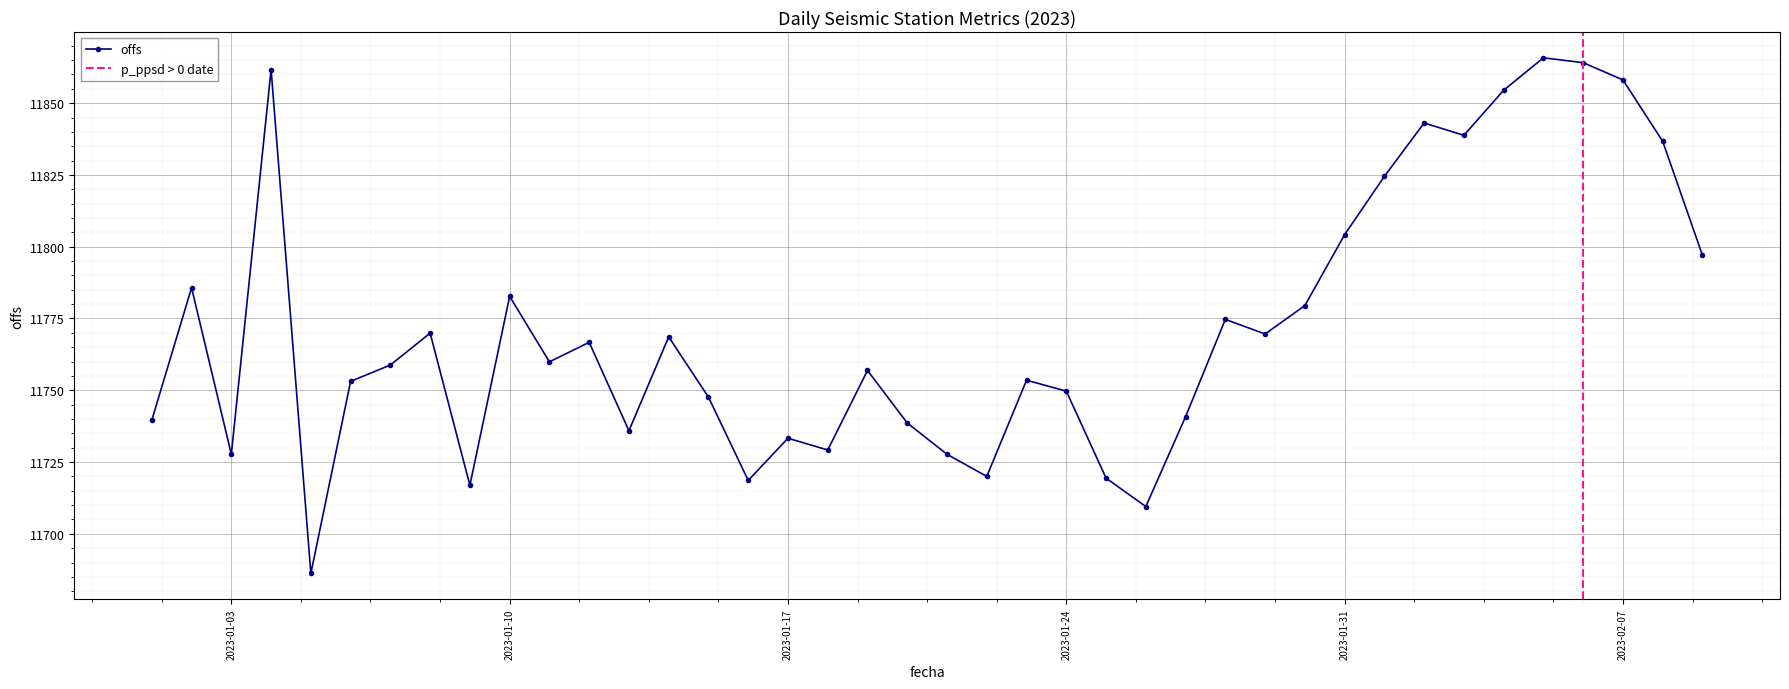

How many categories are shown in the chart?

40